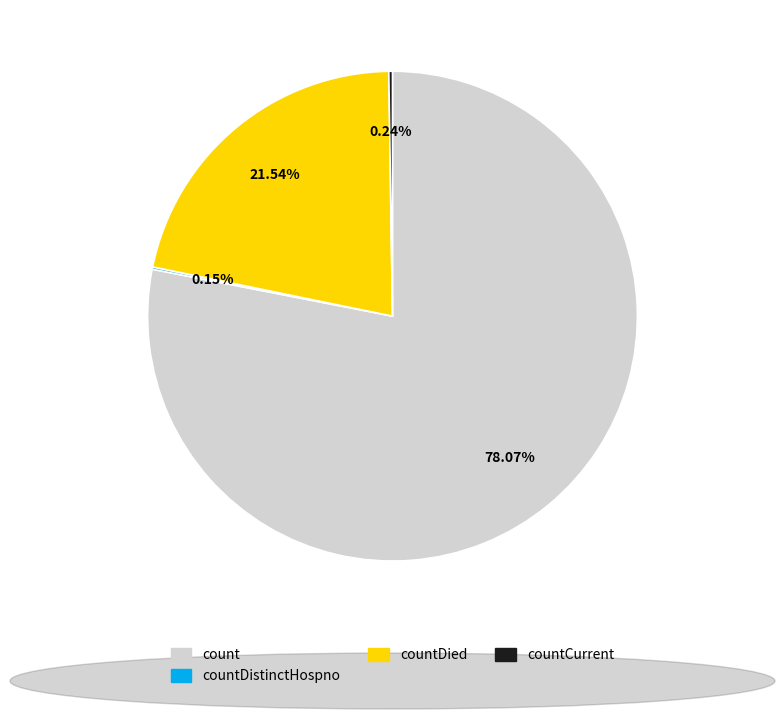

Is there any slice that represents more than half of the pie?

Yes